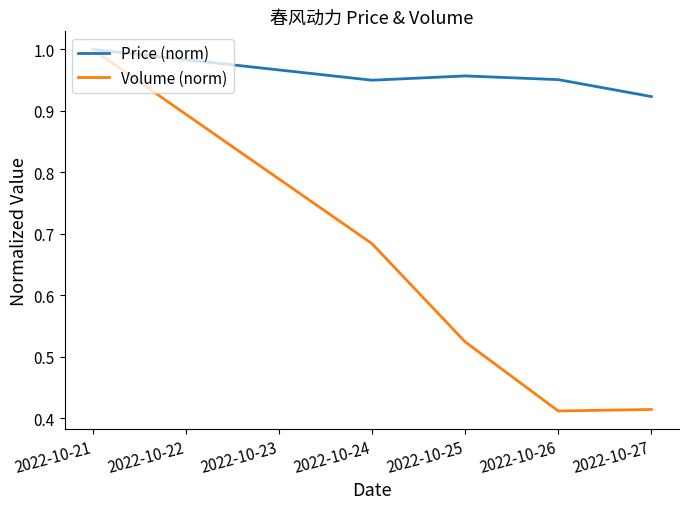

Rank the series by their average value, from lowest to highest.

Volume (norm), Price (norm)